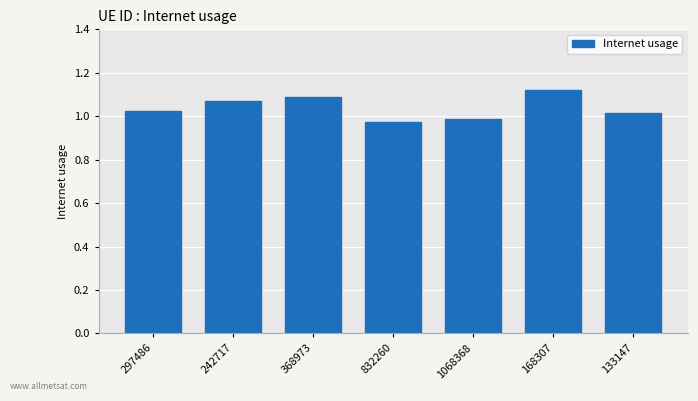

How many values are below 1?

2